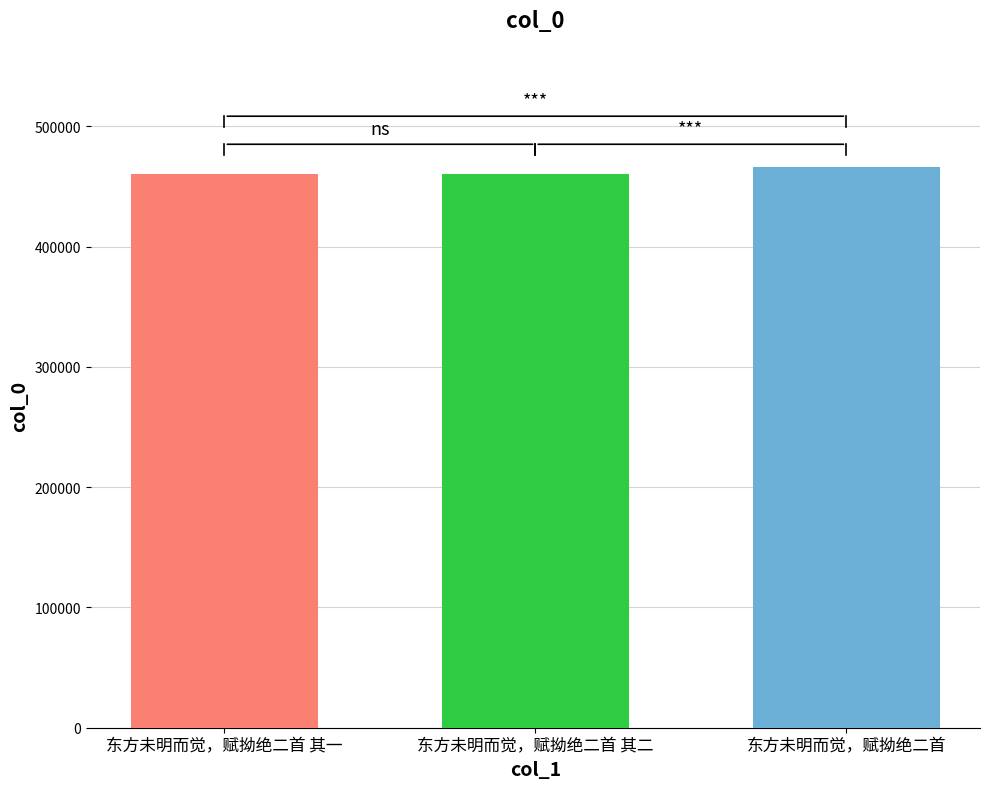

What is the greatest value displayed?

466554